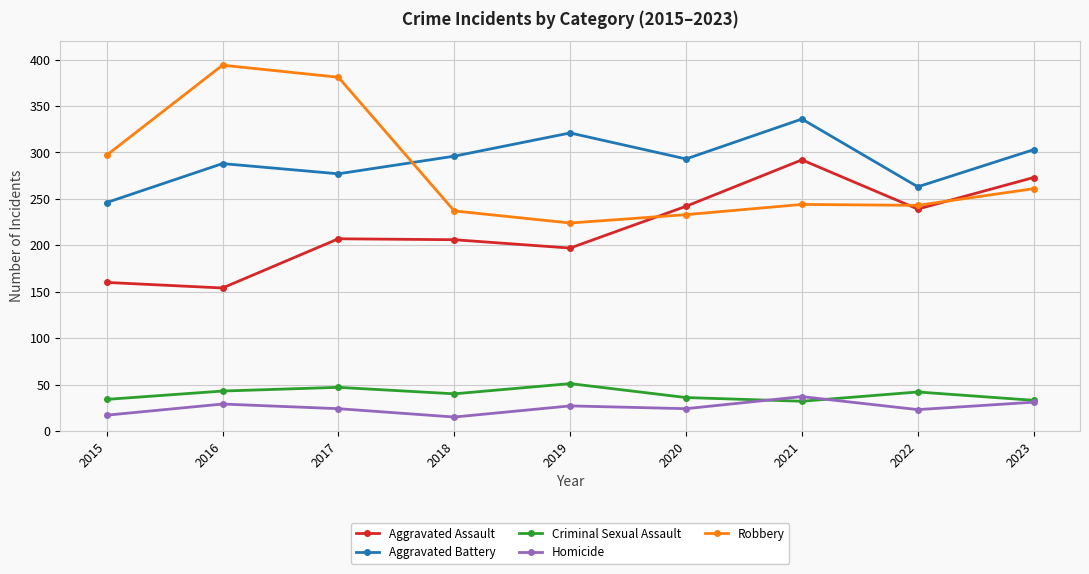

True or false: Aggravated Assault and Aggravated Battery intersect in this chart.

False